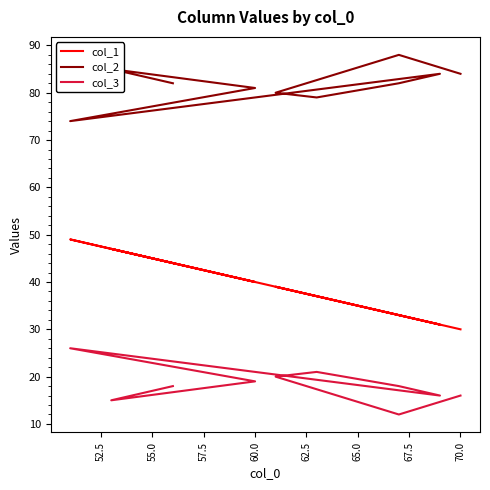

What is the minimum value shown in the chart?

12